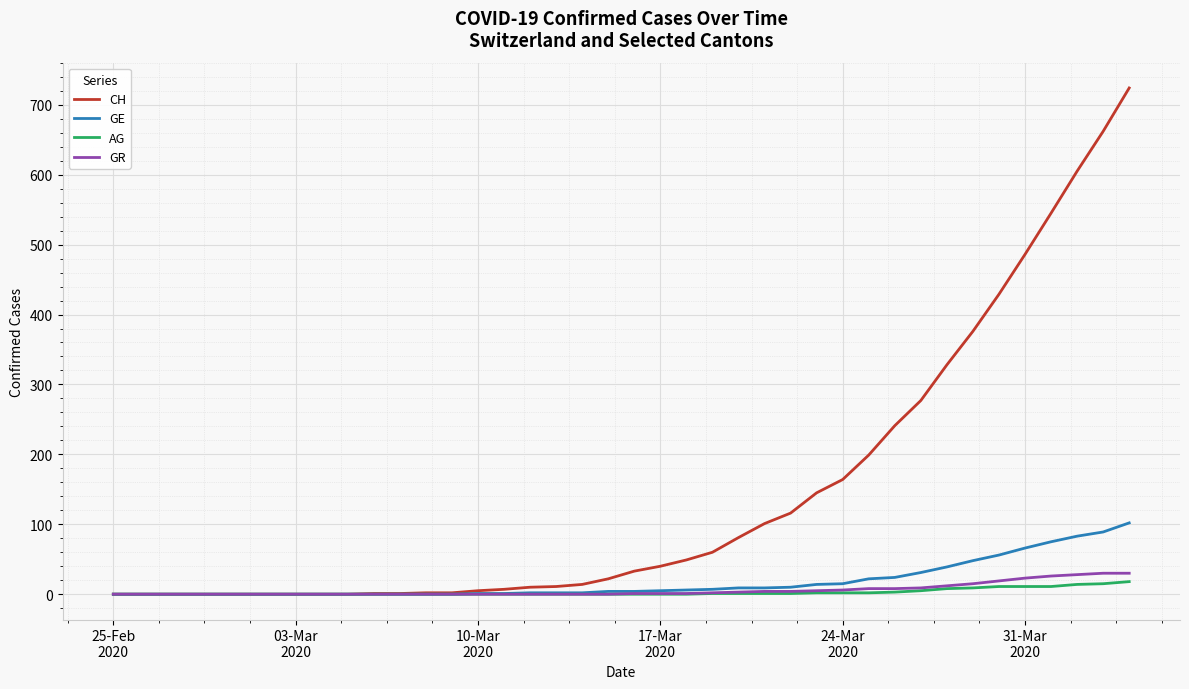

Which series has the largest total across all categories?

CH